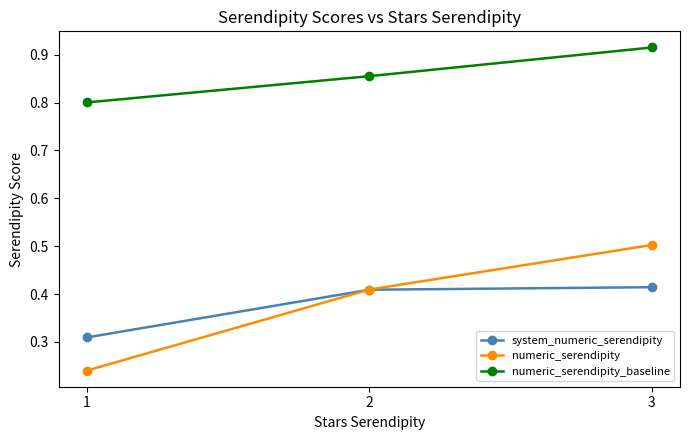

What is the value of the numeric_serendipity point at the 3rd from the left?

0.5